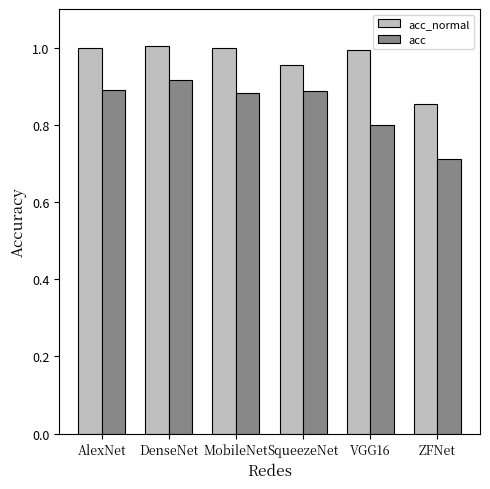

At which category is the sum across all series the highest?

DenseNet